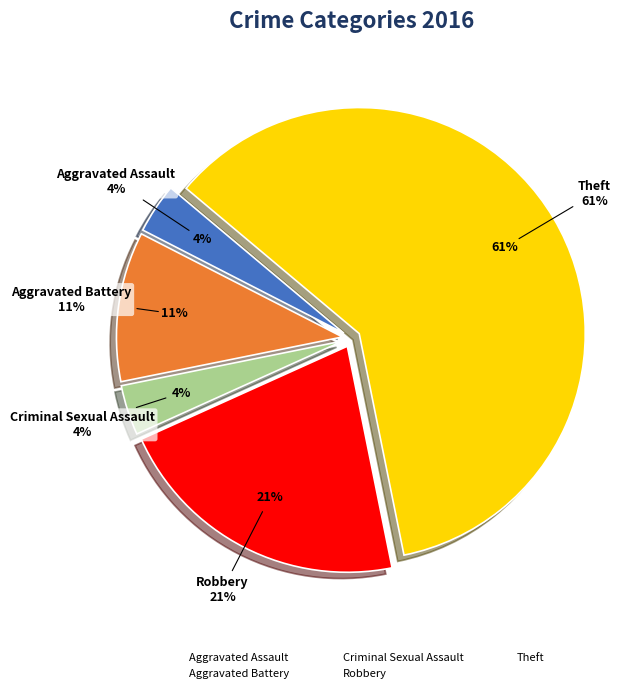

To the nearest percent, what is the combined percentage of Robbery and Aggravated Battery?

32%